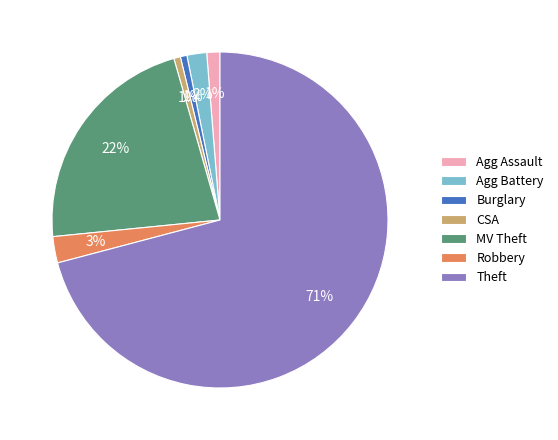

To the nearest percent, what is the combined percentage of Agg Assault and CSA?

2%